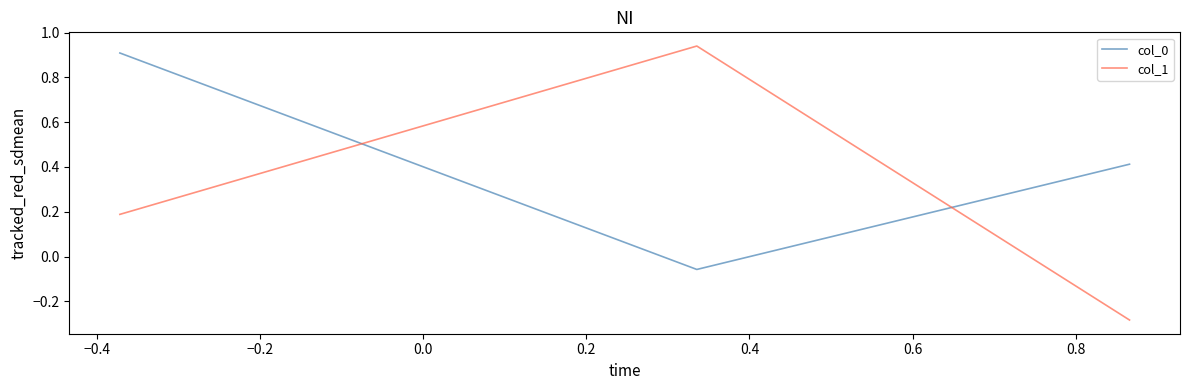

What is the difference between the maximum and minimum values in the col_0 series?

1.0